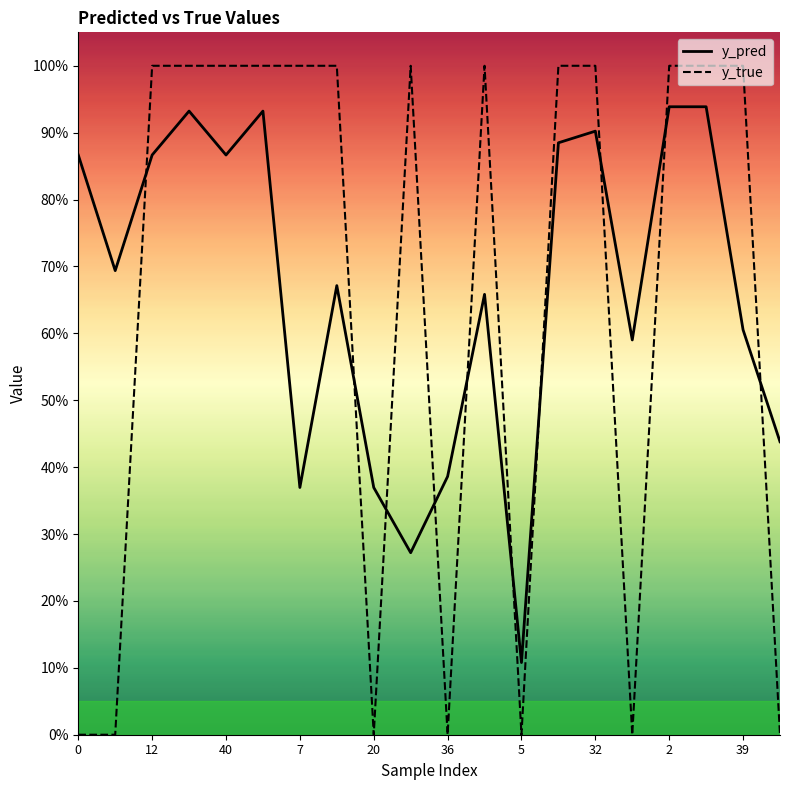

How many positive values does the y_true series have?

13